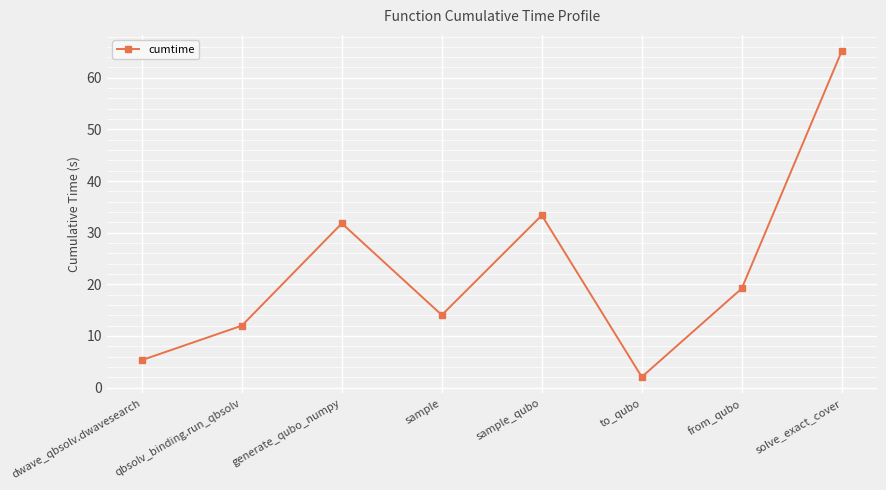

What is the ratio of the value at generate_qubo_numpy to the value at to_qubo?

15.5